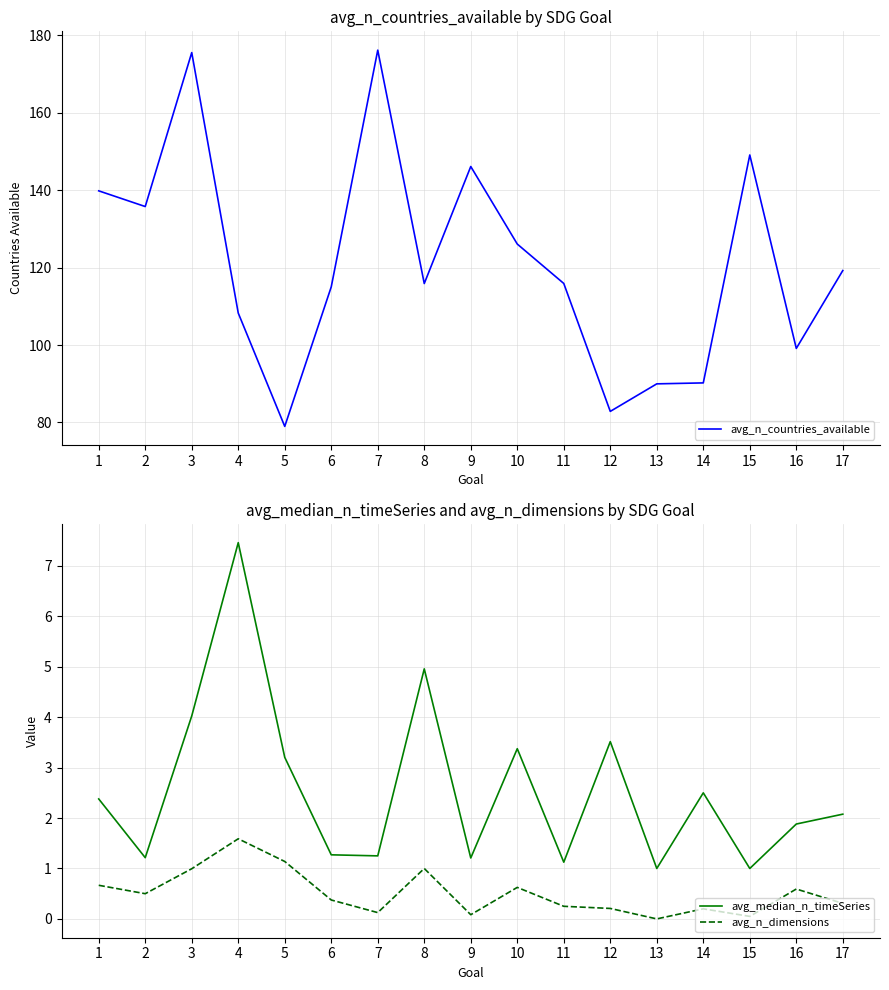

Which category has the lowest value in the avg_median_n_timeSeries series?

13